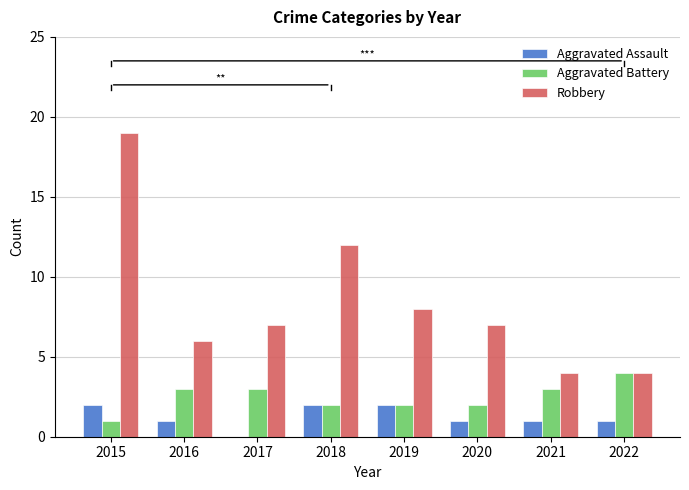

At which label is Robbery closest to 11?

2018